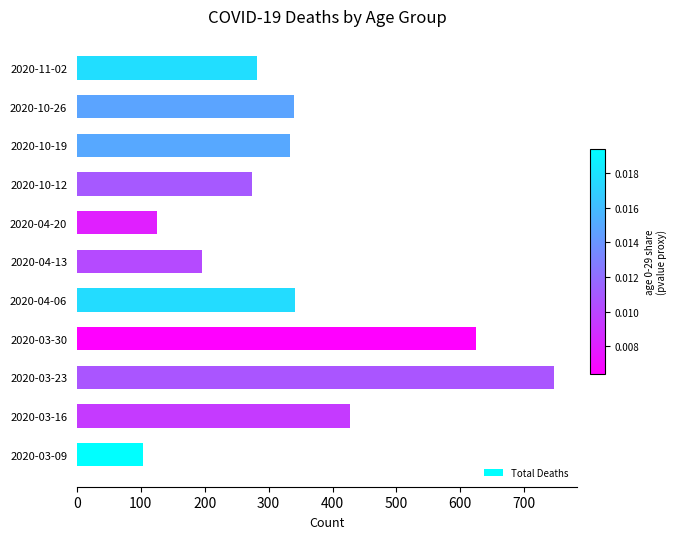

What value does the data have at 2020-04-20?

125